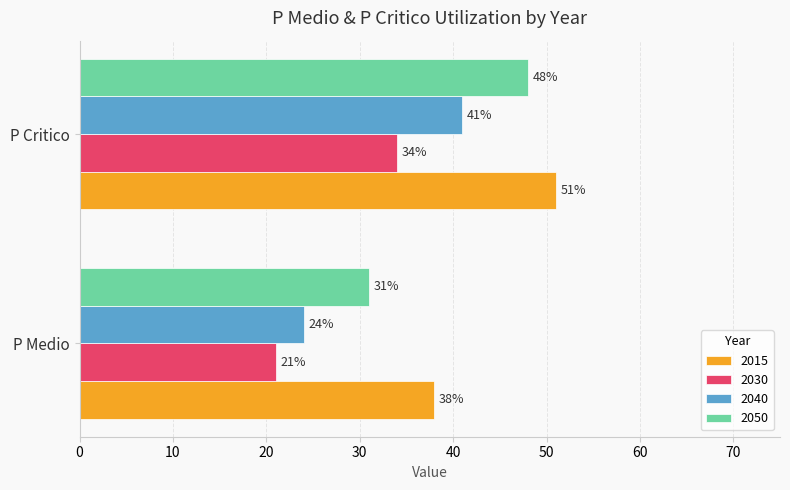

At which category is the sum across all series the highest?

P Critico